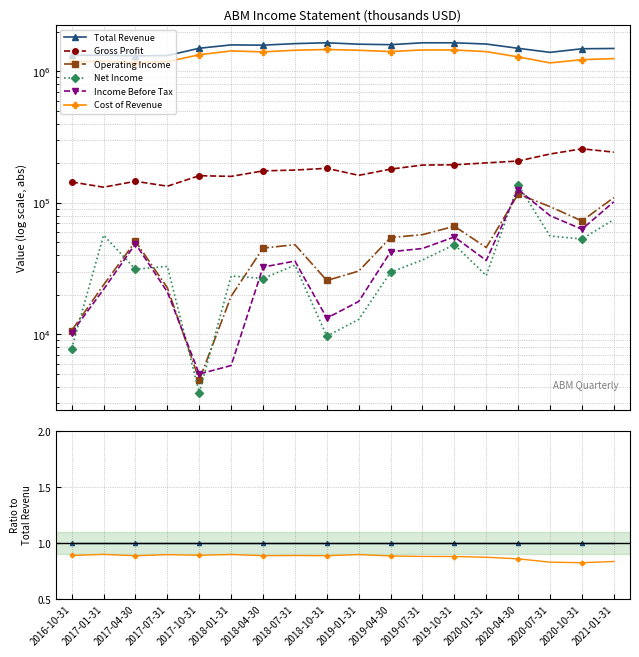

At how many categories does at least one series exceed 0?

18